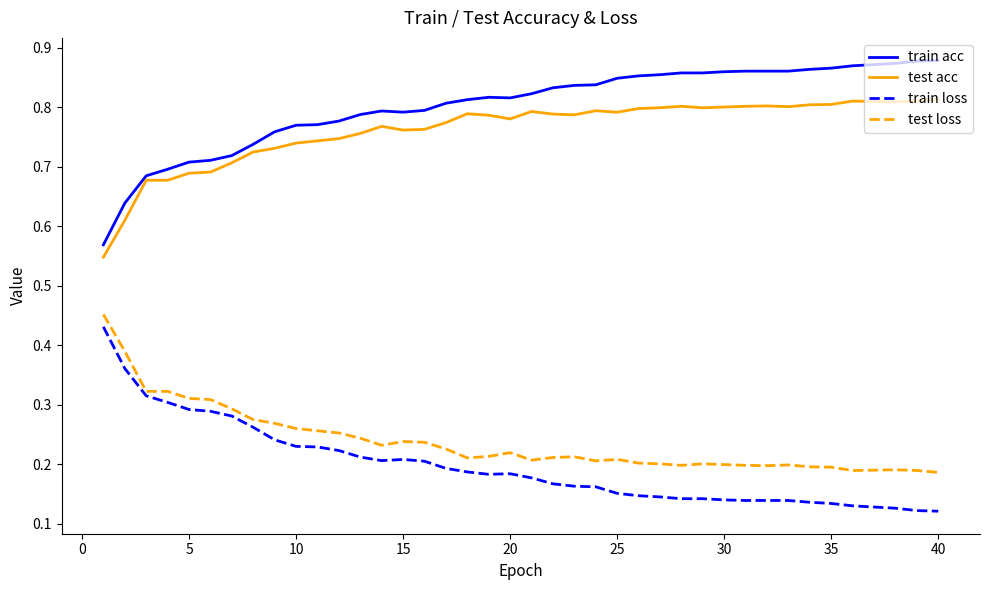

Which series has the largest total across all categories?

train acc